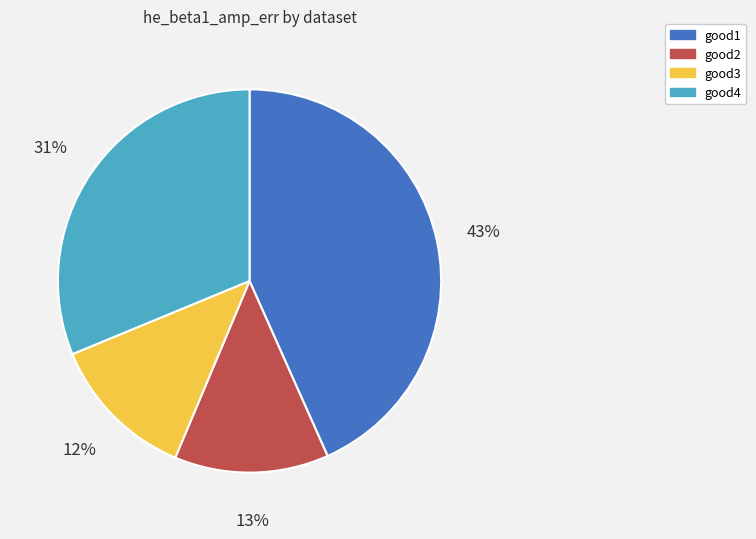

What percentage is the good1 slice, to the nearest percent?

43%